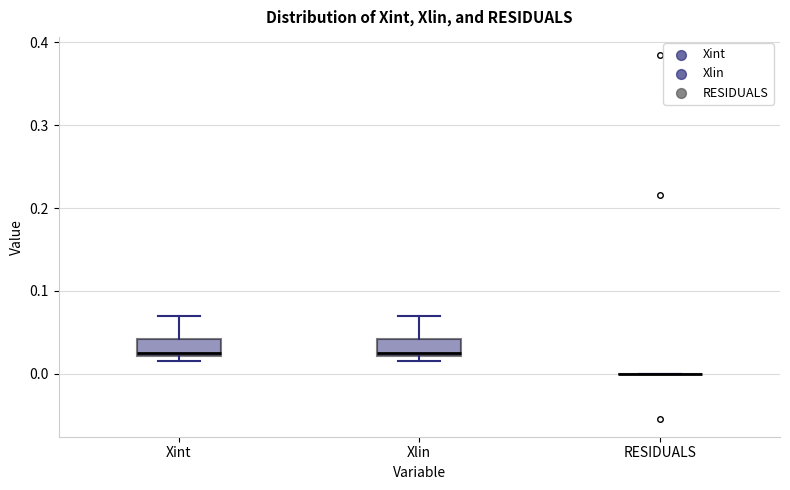

Where is the lower edge of the box for Xlin on the y-axis? The values are not printed on the chart, so give them approximately, as read against the axis.

0.02